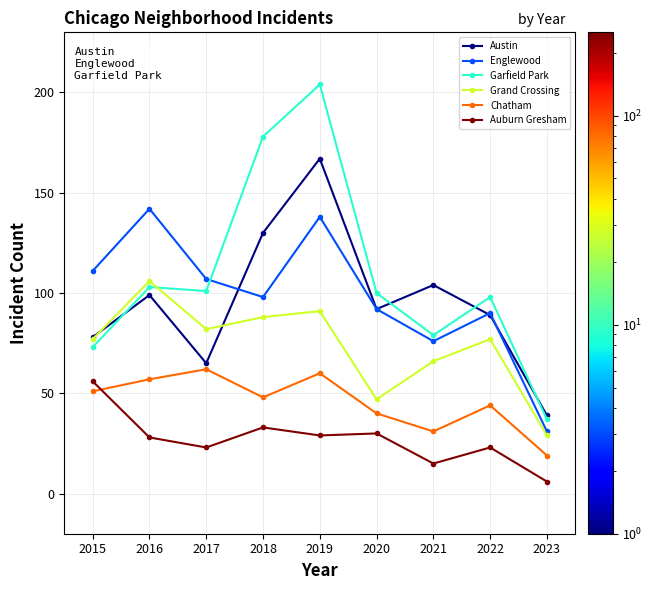

Count the number of data series in this chart.

6